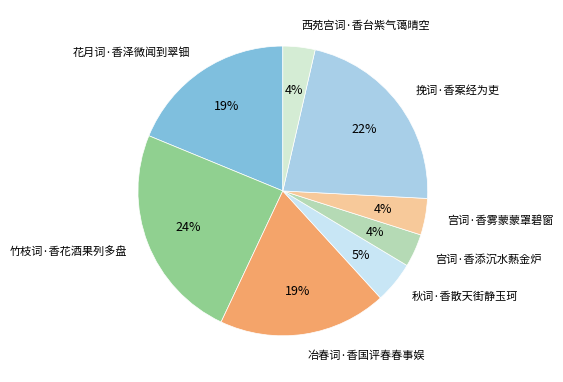

How many slices are in this pie chart?

8